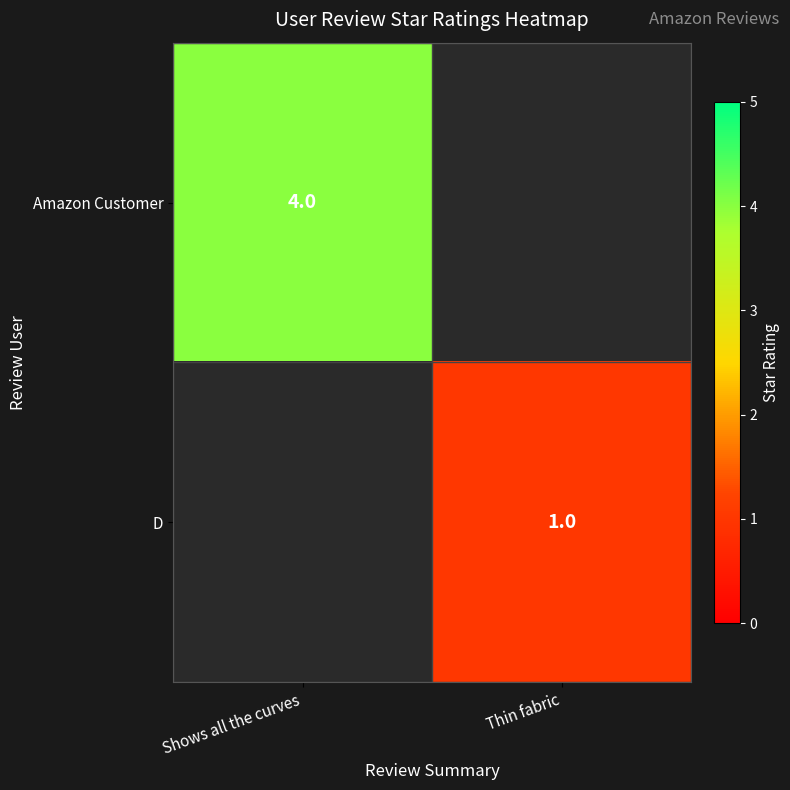

True or false: D has a value of 1 at Thin fabric.

True